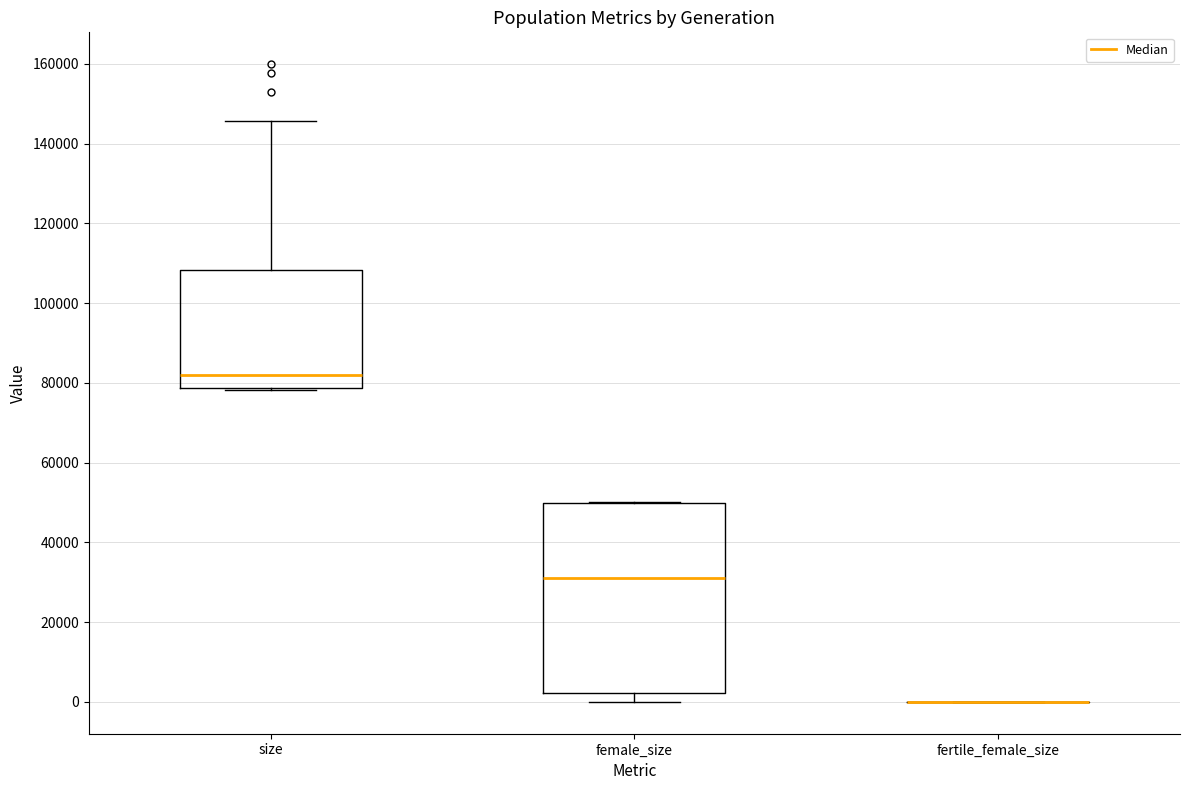

Reading left to right, read every box against the y-axis: the position of its median line, the range the box covers, and the ends of its whiskers. The values are not printed on the chart, so give them approximately, as read against the axis.

size: median 82000, box 78000 to 108000, whiskers 78000 to 146000
female_size: median 30000, box 2000 to 50000, whiskers 0 to 50000
fertile_female_size: box collapsed to a line at 0, whiskers 0 to 0